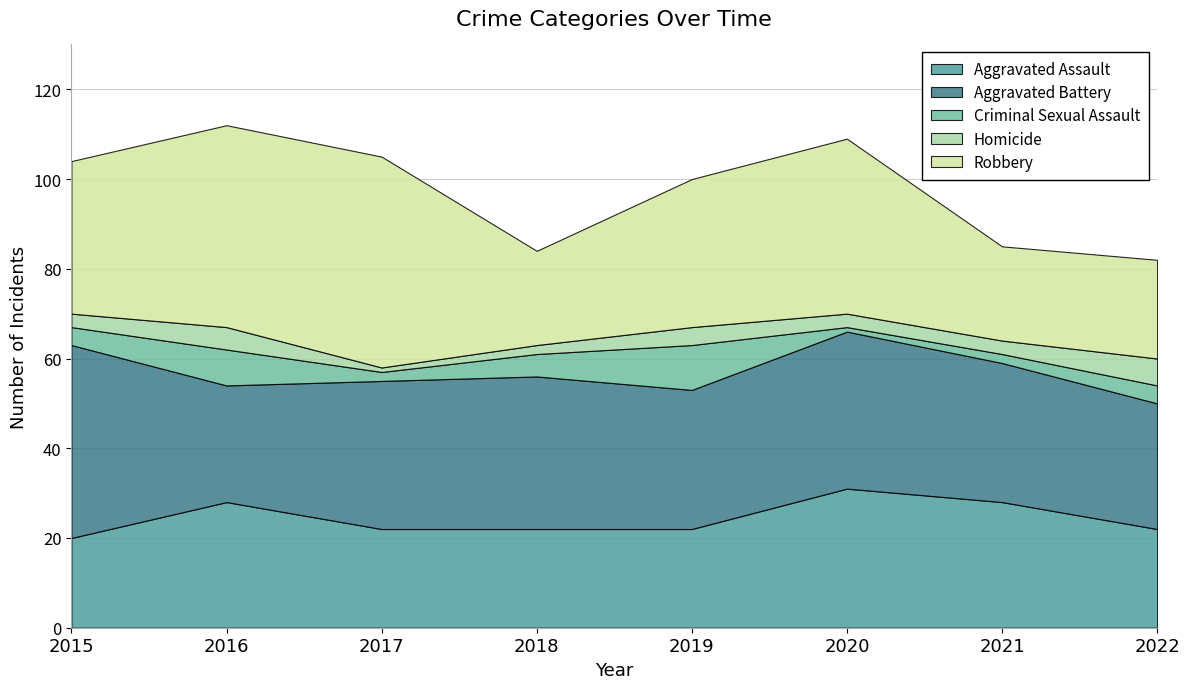

What is the greatest value displayed?

47